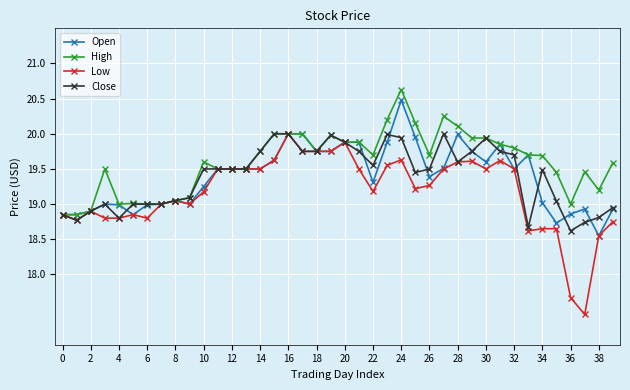

What is the difference between the maximum and minimum values in the High series?

1.8